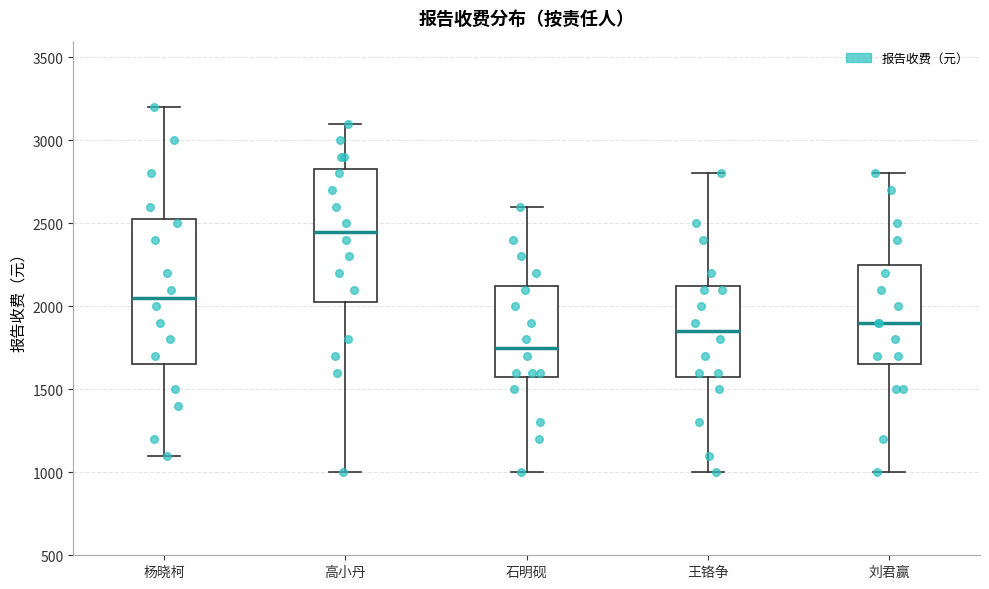

Which box has the highest median line?

高小丹